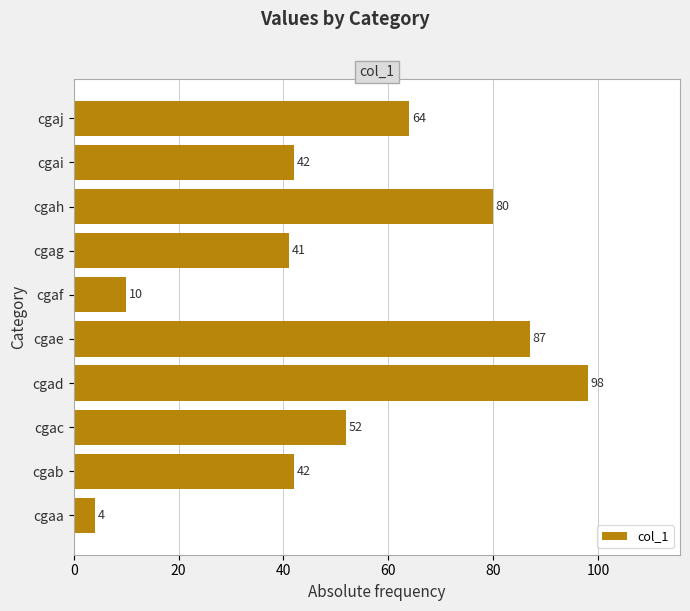

At which category does the chart reach its peak across all series?

cgad